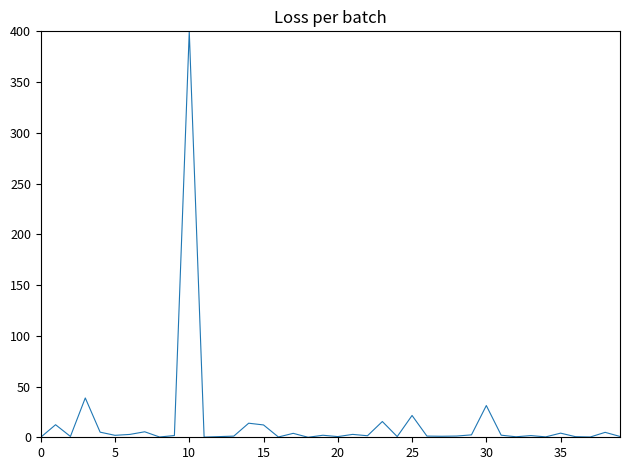

What is the difference between the maximum and minimum values?

400.0